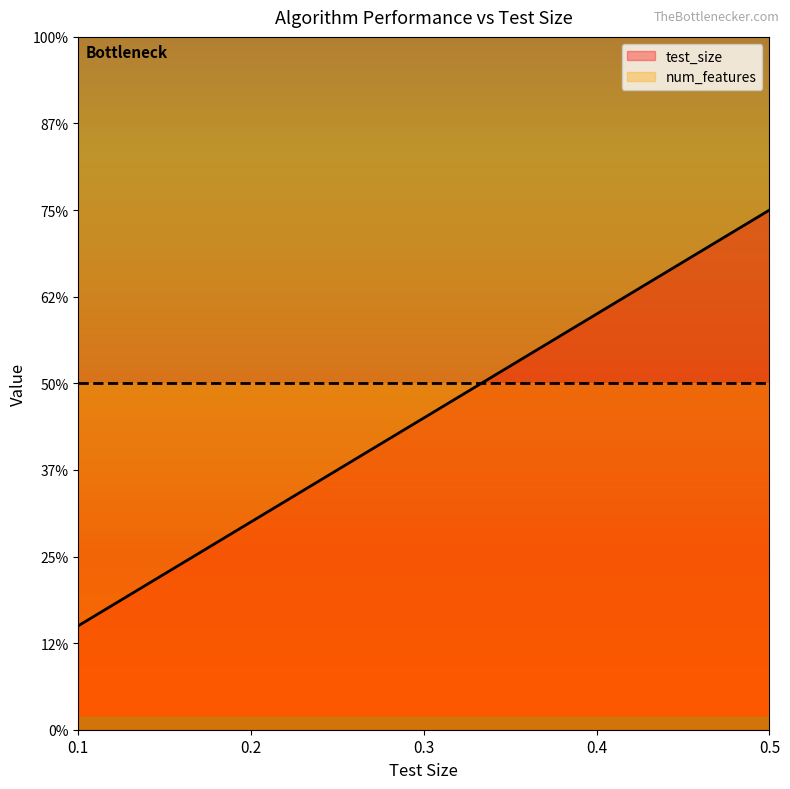

True or false: the data shows 2.4 at 0.2.

True